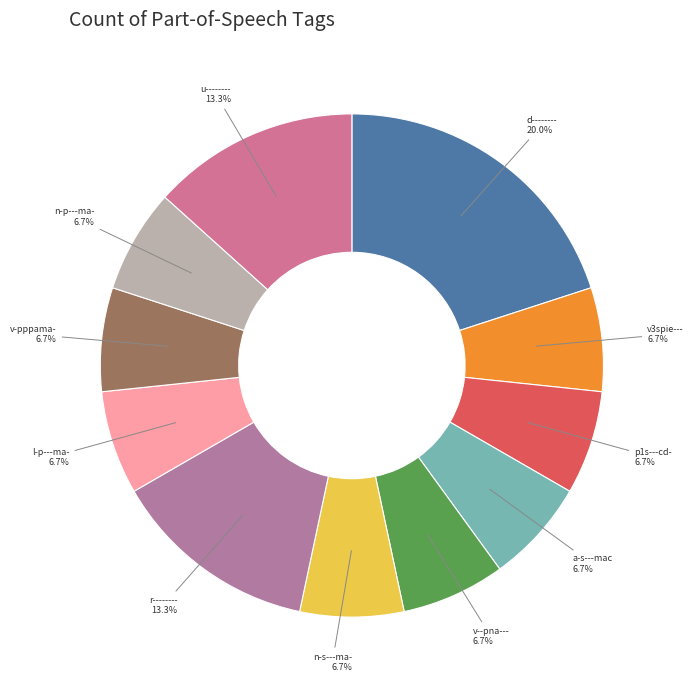

Which category has the biggest portion of the pie?

d--------